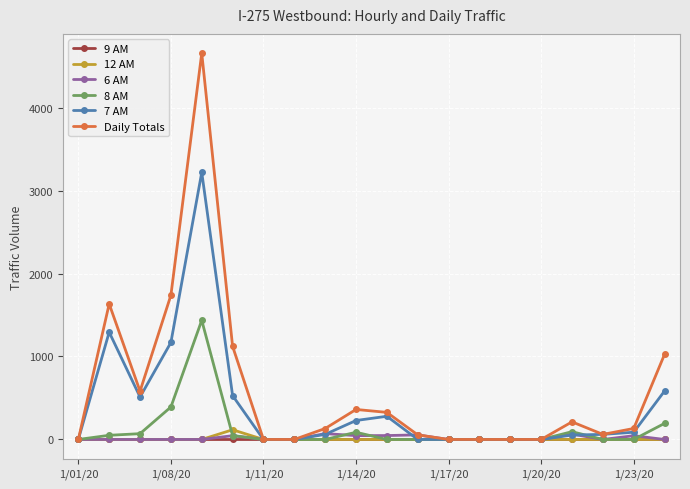

True or false: 12 AM has more than 0 points higher than both neighbors.

True